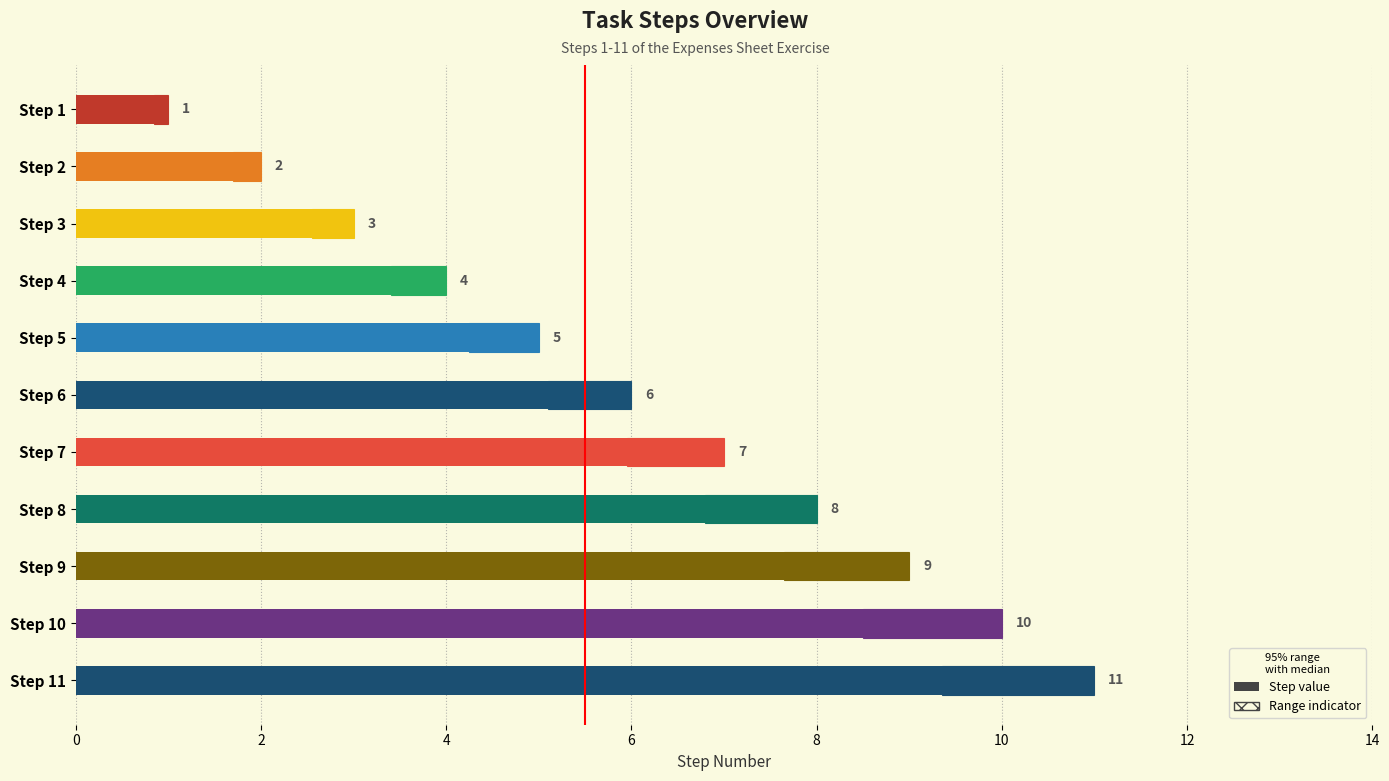

Which has a higher value, Step 6 or Step 11?

Step 11